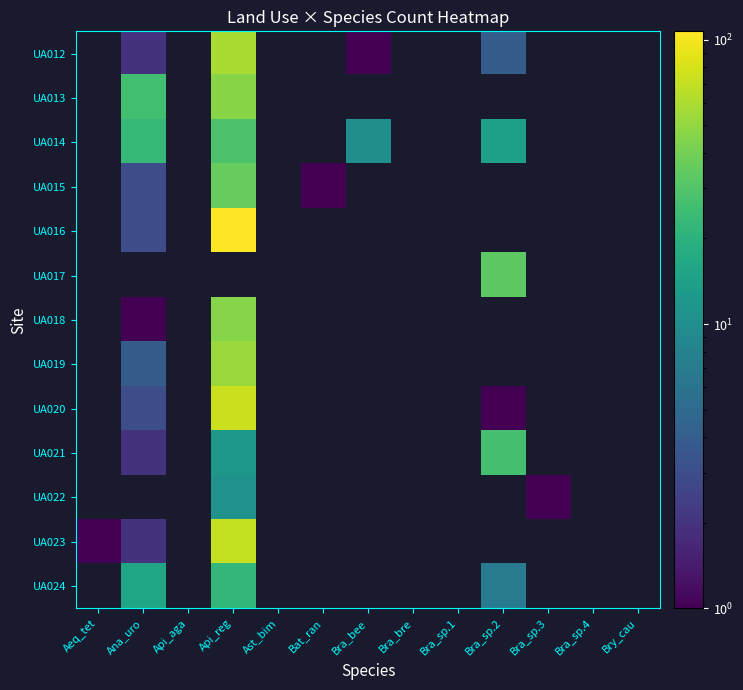

Between Bry_cau and Bat_ran, which is larger?

Bat_ran